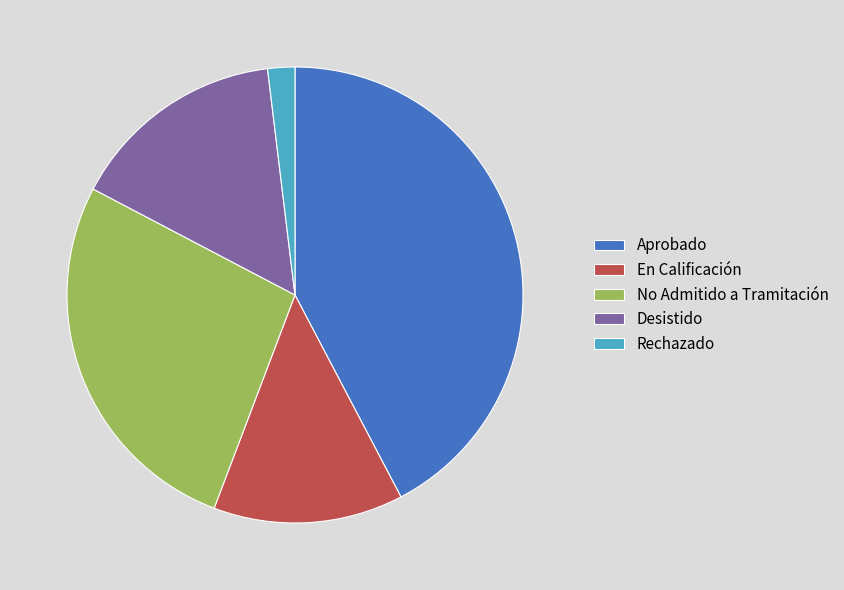

What is the largest slice in the pie chart?

Aprobado